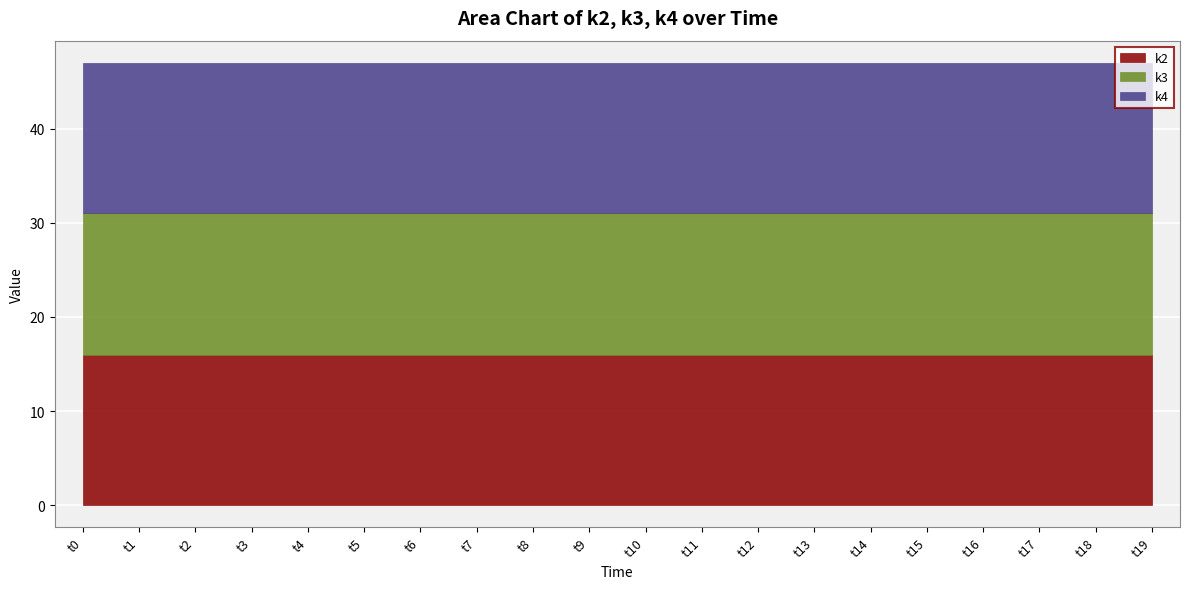

What is the average value of the k2 series?

16